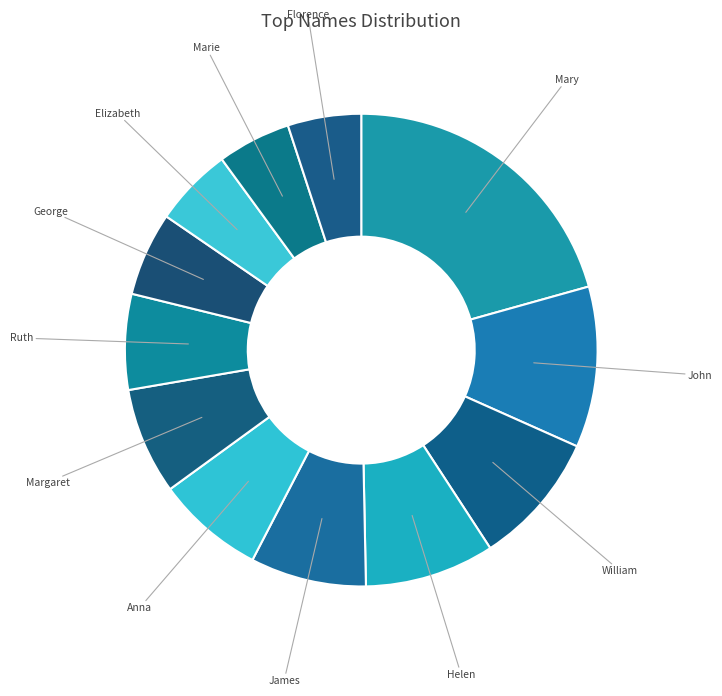

Is it true that Anna is 7% of the pie?

True